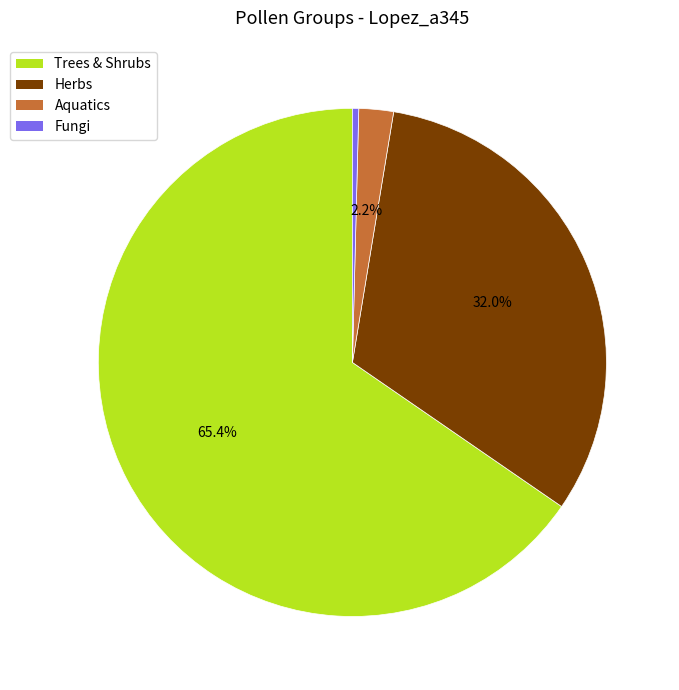

To the nearest percent, what portion does Fungi represent?

0%